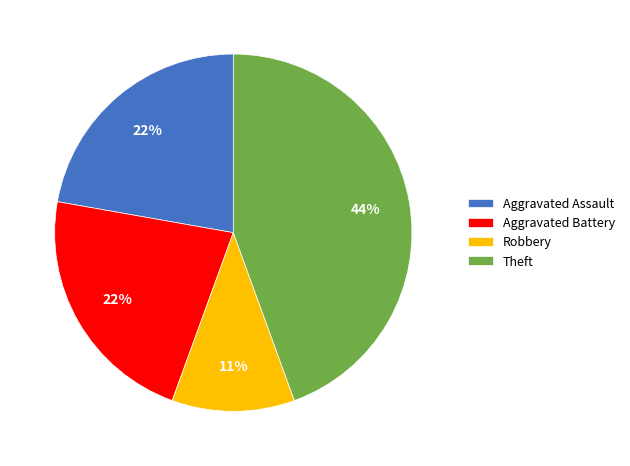

Which has a higher value, Aggravated Assault or Theft?

Theft